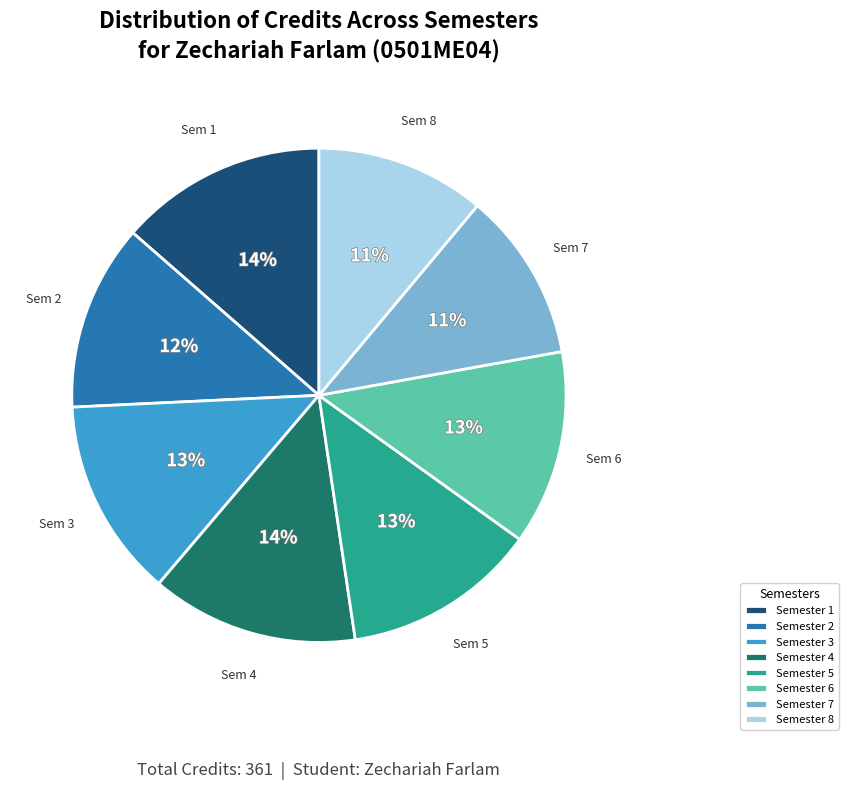

Combined, do Semester 4 and Semester 6 account for over 50%?

No